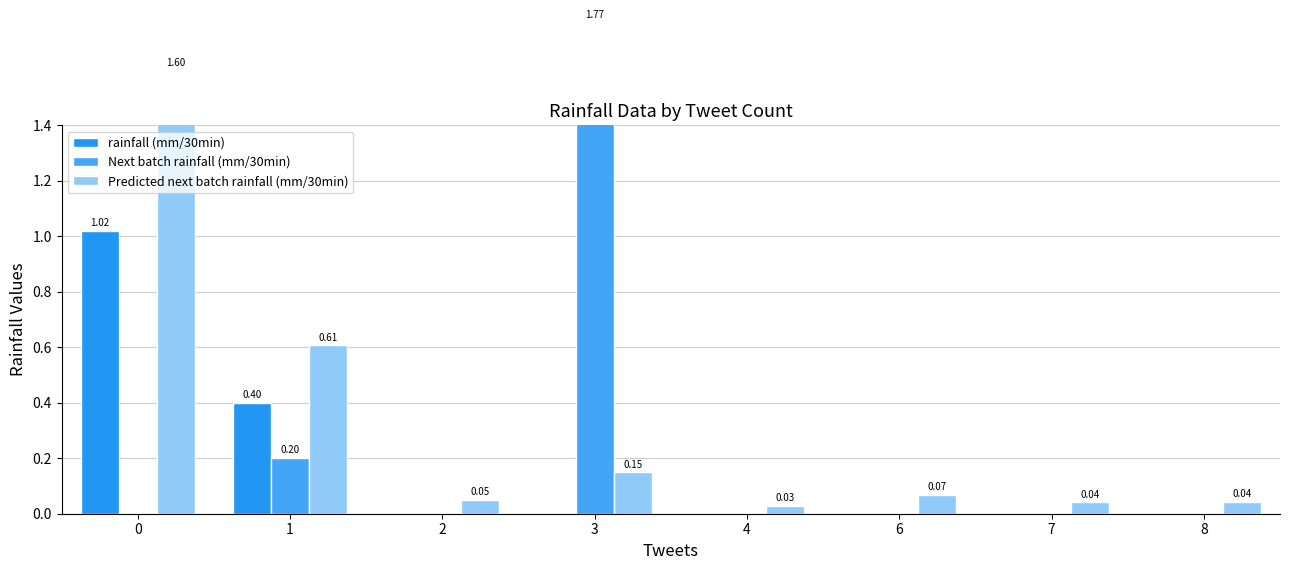

How many bars are there in each group?

3